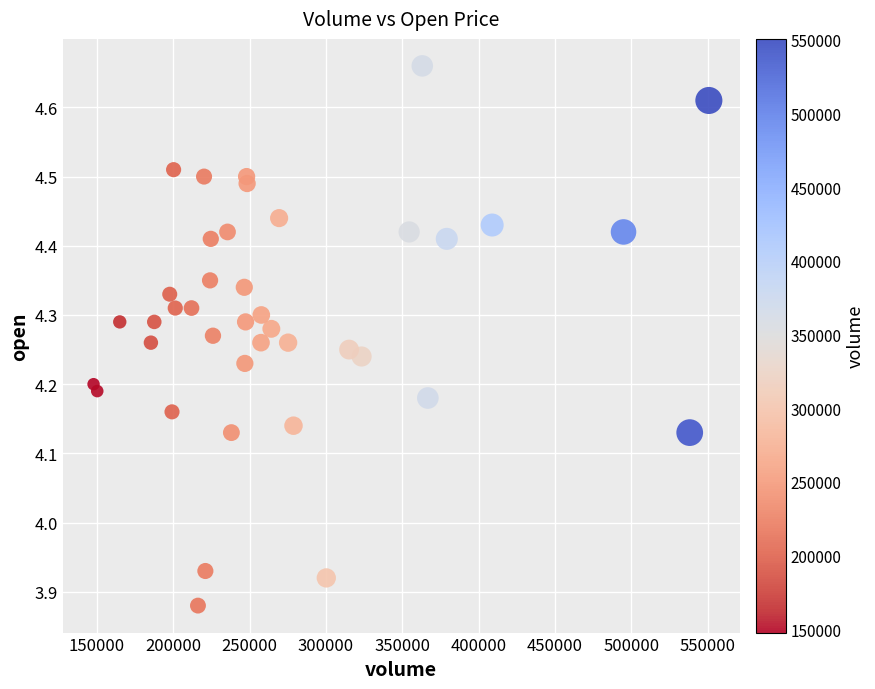

What is the range of X values (max minus min)?

402992.9